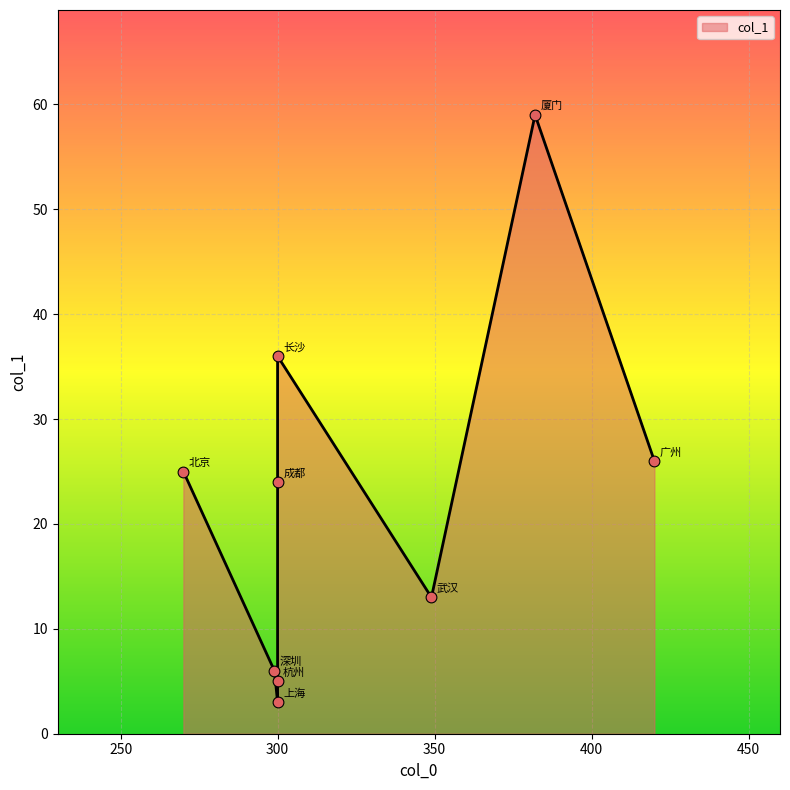

What is the change in value from 厦门 to 武汉?

-46